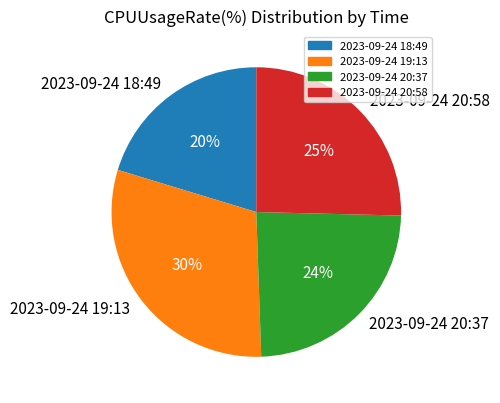

Which slice is the smallest?

2023-09-24 18:49